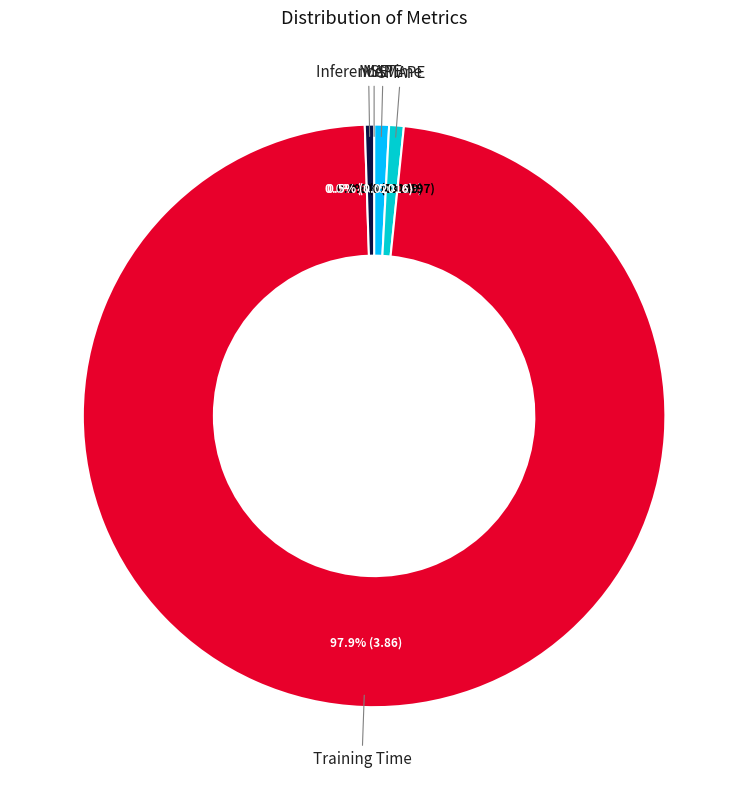

Is there any slice that represents more than half of the pie?

Yes